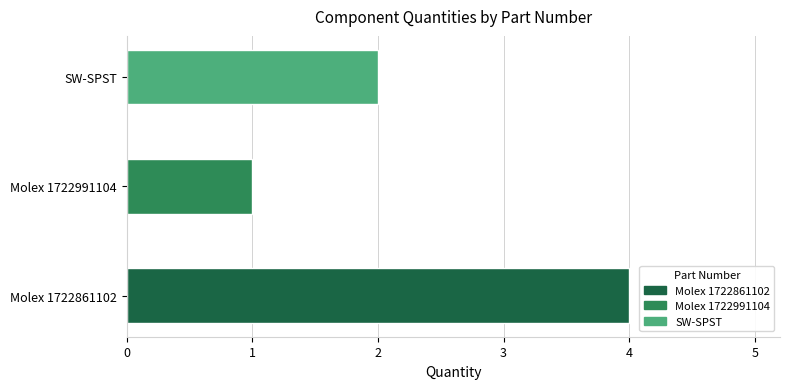

Is it true that the value at Molex 1722861102 is 4?

True